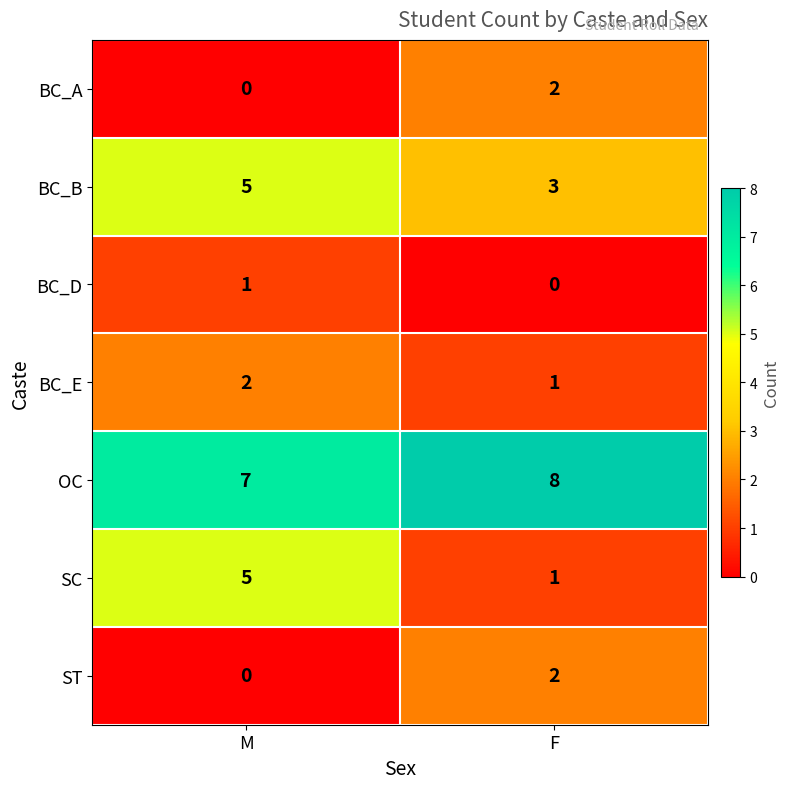

Reading right to left, transcribe all the data shown in this chart.

BC_A: 2	0
BC_B: 3	5
BC_D: 0	1
BC_E: 1	2
OC: 8	7
SC: 1	5
ST: 2	0